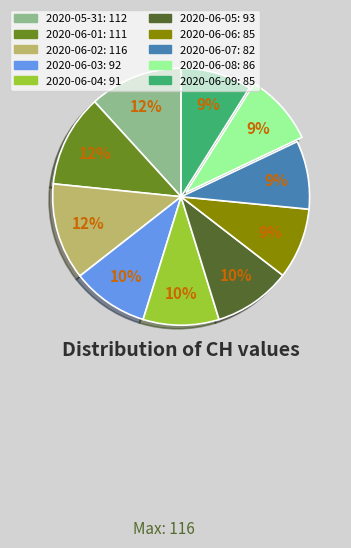

Count the number of slices in the pie.

10